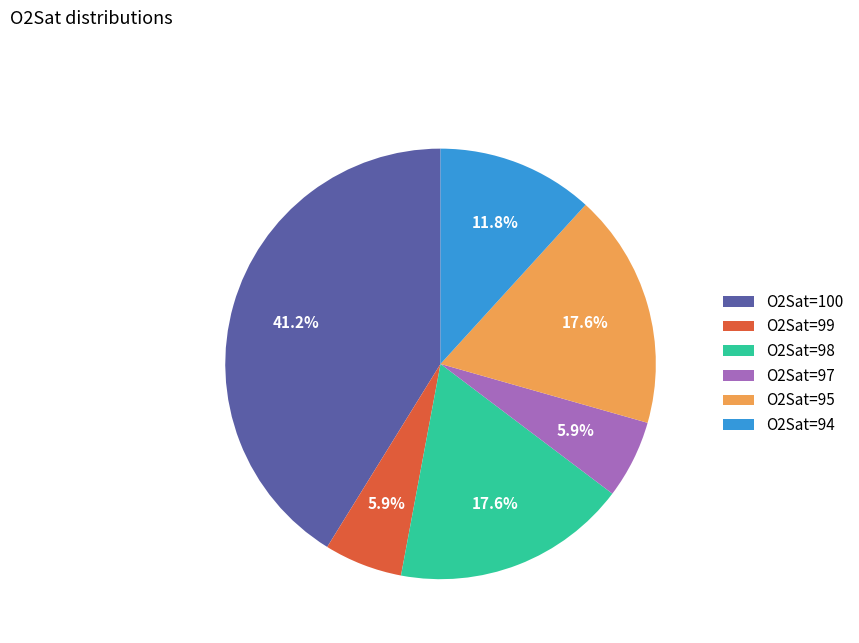

What is the ratio of the value at O2Sat=98 to the value at O2Sat=99?

3.0